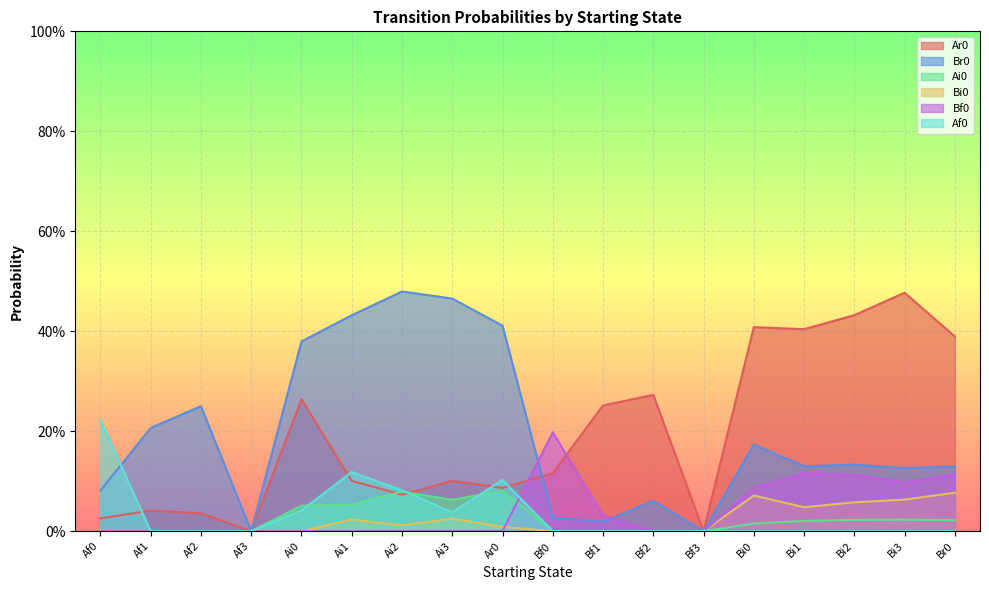

What is the difference between the Af0 values at Af1 and Af0?

0.2